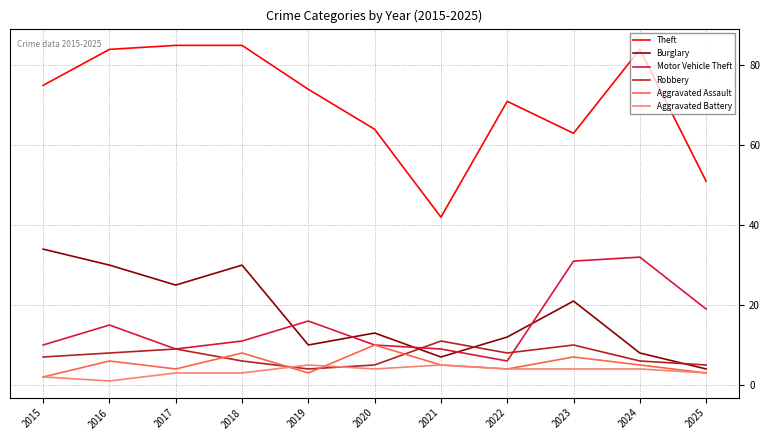

After their last crossing, which series has the higher values: Aggravated Assault or Robbery?

Robbery